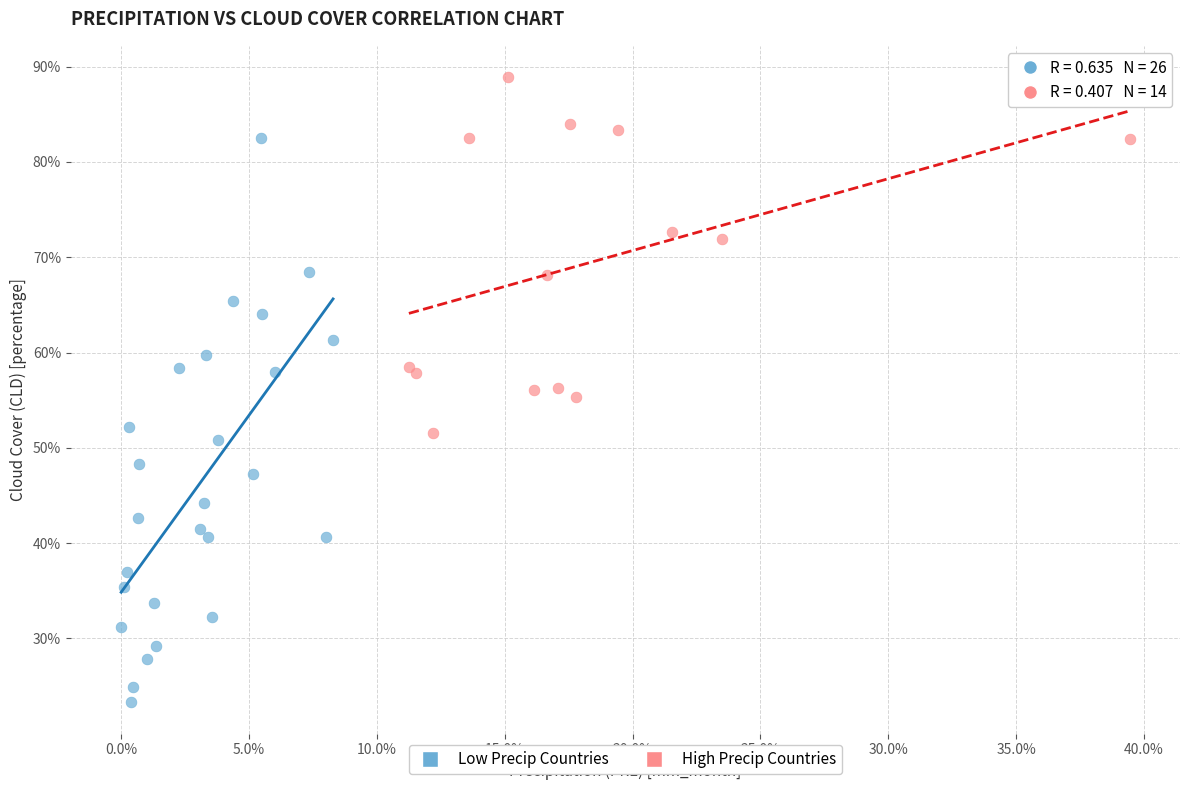

Which series contains the highest Y value?

High Precip Countries